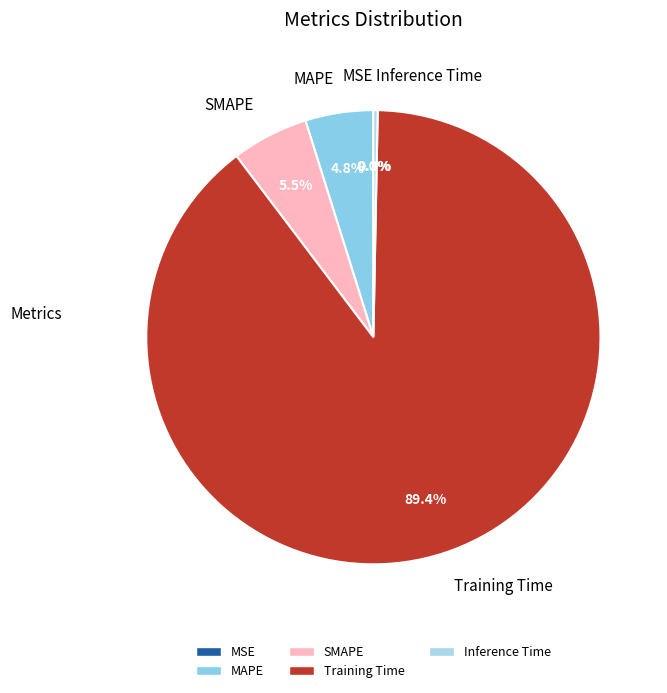

What is the largest slice in the pie chart?

Training Time